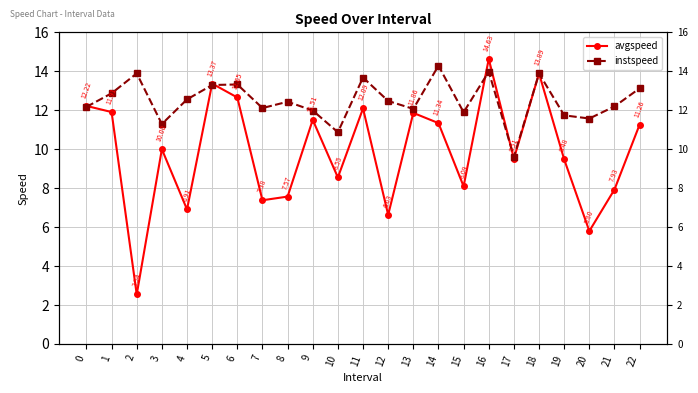

Rank the series at 9 from highest to lowest value.

instspeed, avgspeed